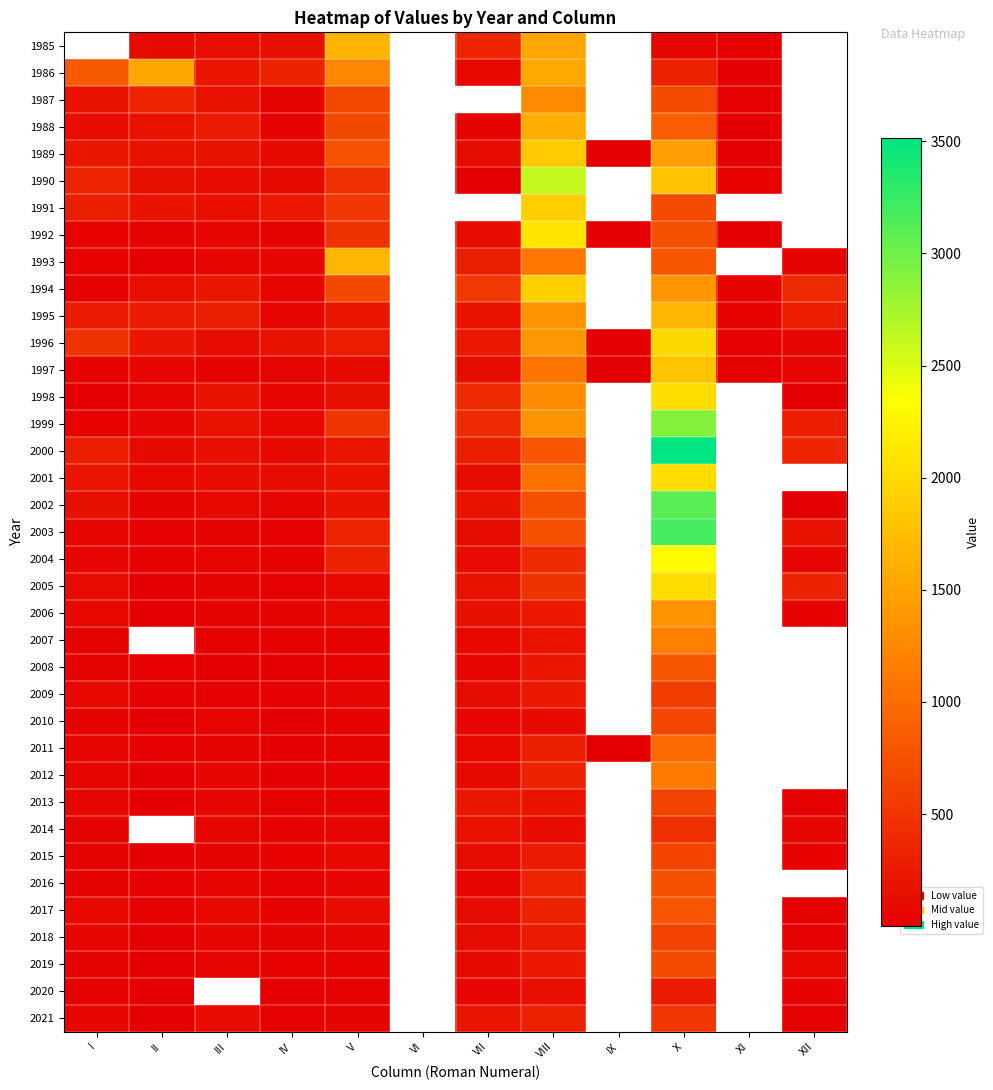

Rank the series at XII from lowest to highest value.

1998, 1996, 1997, 1995, 1985, 1986, 1987, 1988, 1989, 1990, 1991, 1992, 2002, 2013, 2021, 2018, 2017, 2020, 2015, 2006, 1993, 2004, 2003, 1999, 2005, 2000, 1994, 2001, 2007, 2008, 2009, 2010, 2011, 2012, 2014, 2016, 2019